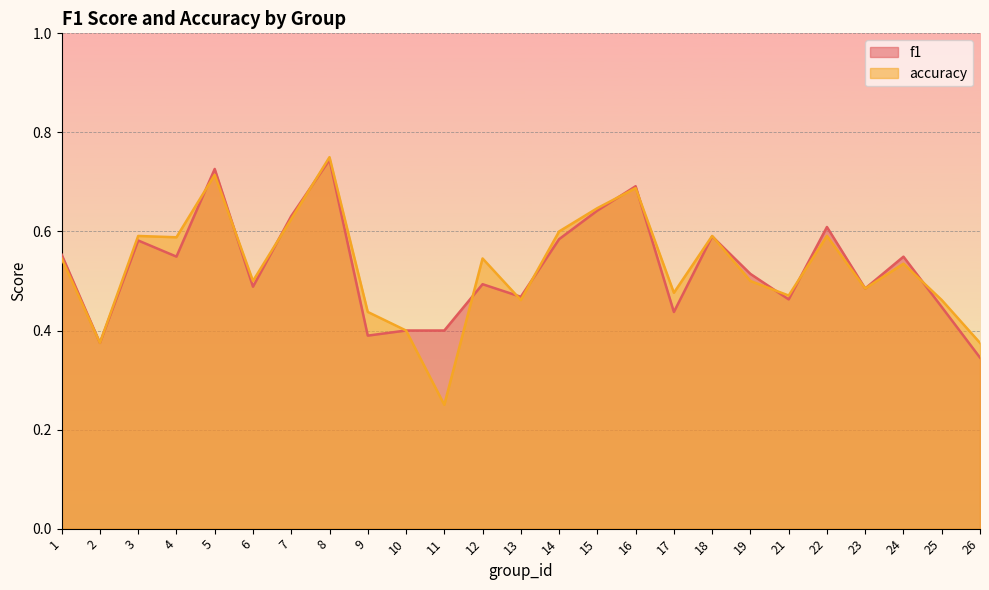

What is the maximum value shown in the chart?

0.8